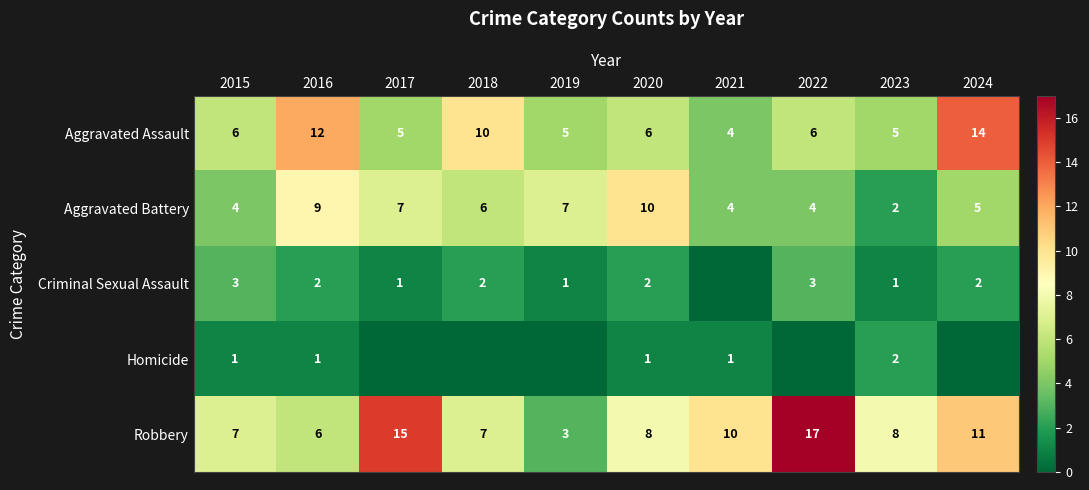

At 2015, list the series in order from smallest to largest.

Homicide, Criminal Sexual Assault, Aggravated Battery, Aggravated Assault, Robbery